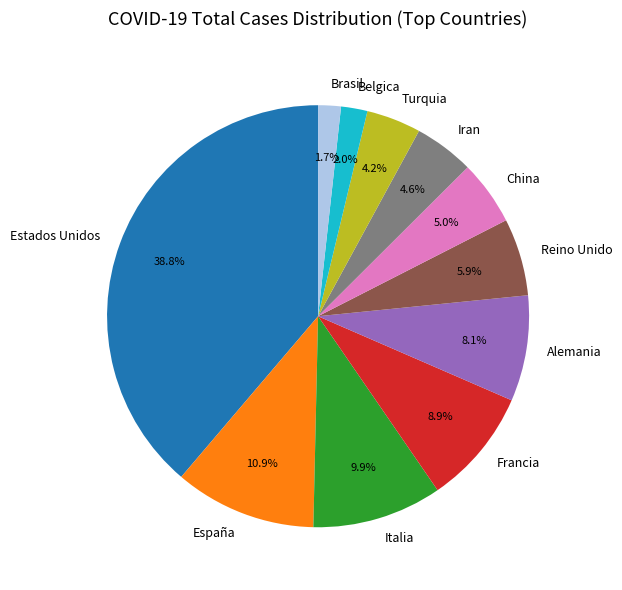

Do Iran and Brasil together represent more than half of the pie?

No